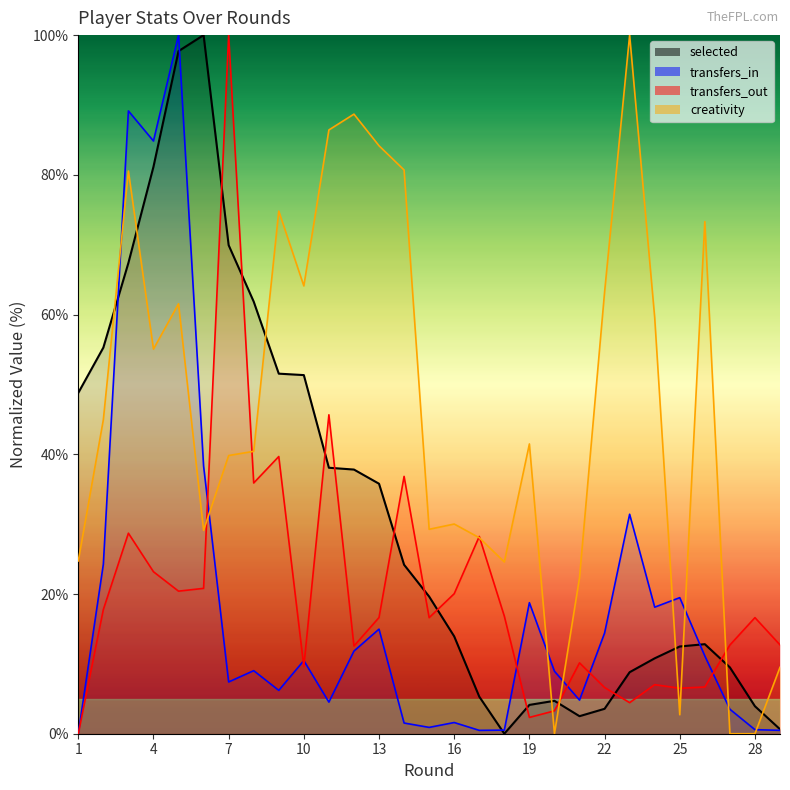

How many times do transfers_in and creativity cross each other?

8